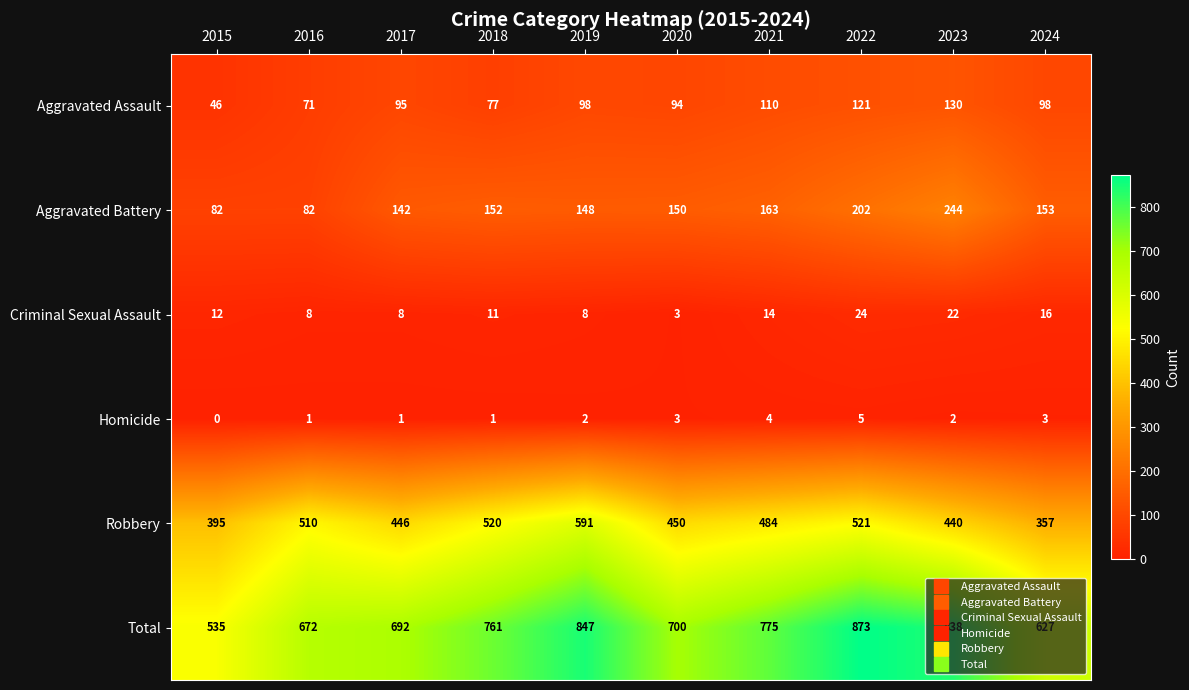

The Robbery series shows 766 at 2021. True or false?

False